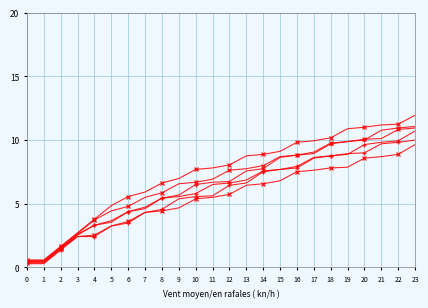

How many lines are shown in the chart?

6